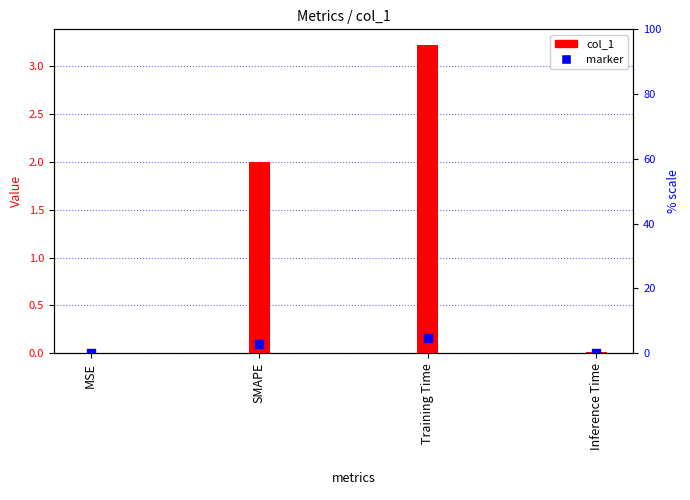

What are all the series names shown in the legend?

col_1, marker